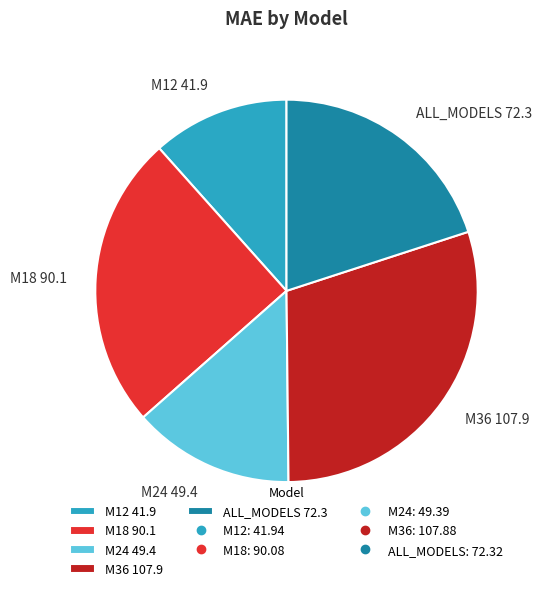

Does any single category account for the majority?

No